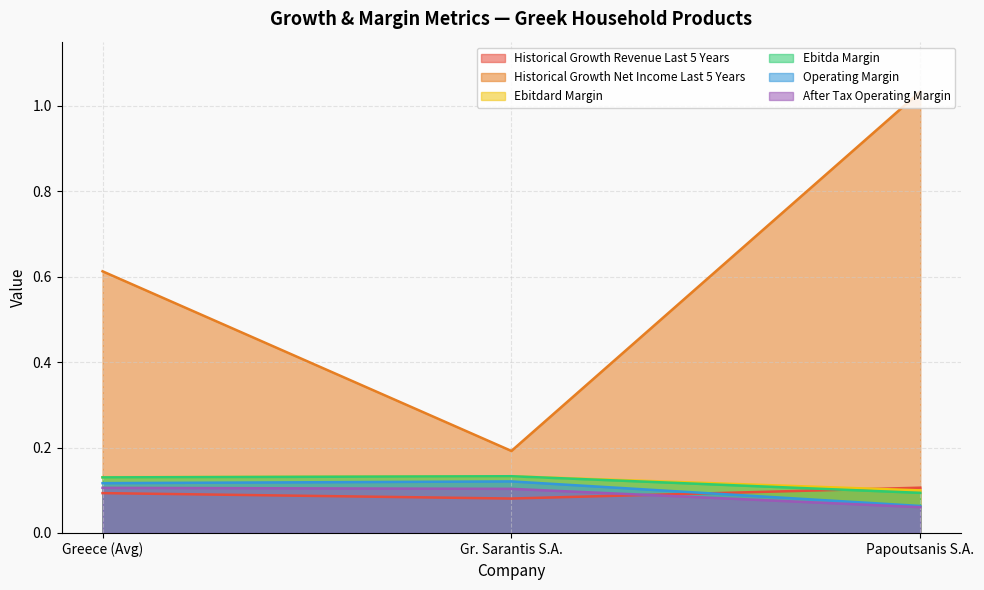

What is the label of the 2nd point from the right?

Gr. Sarantis S.A.